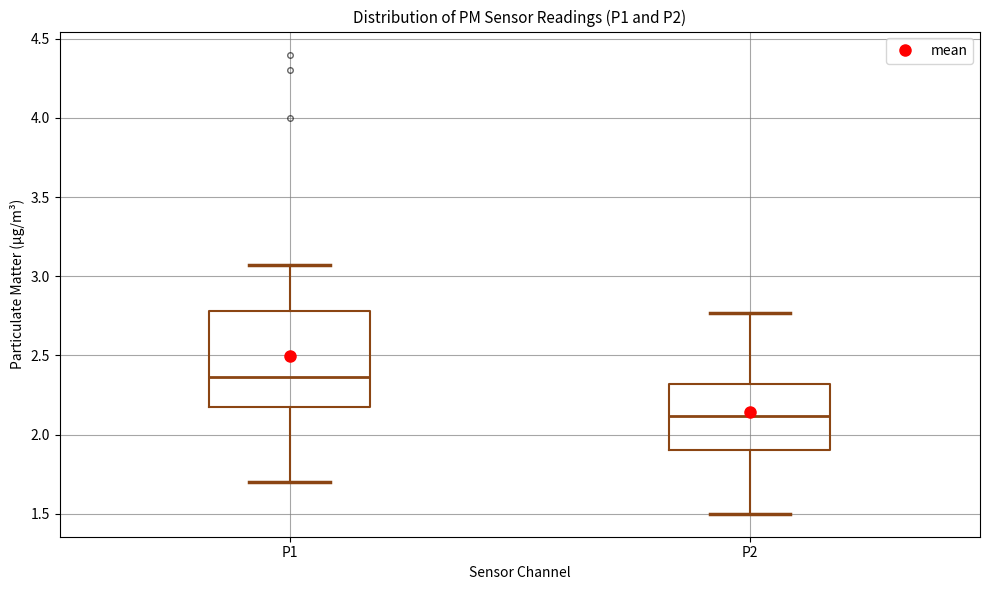

Where is the lower edge of the box for P1 on the y-axis? The values are not printed on the chart, so give them approximately, as read against the axis.

2.20